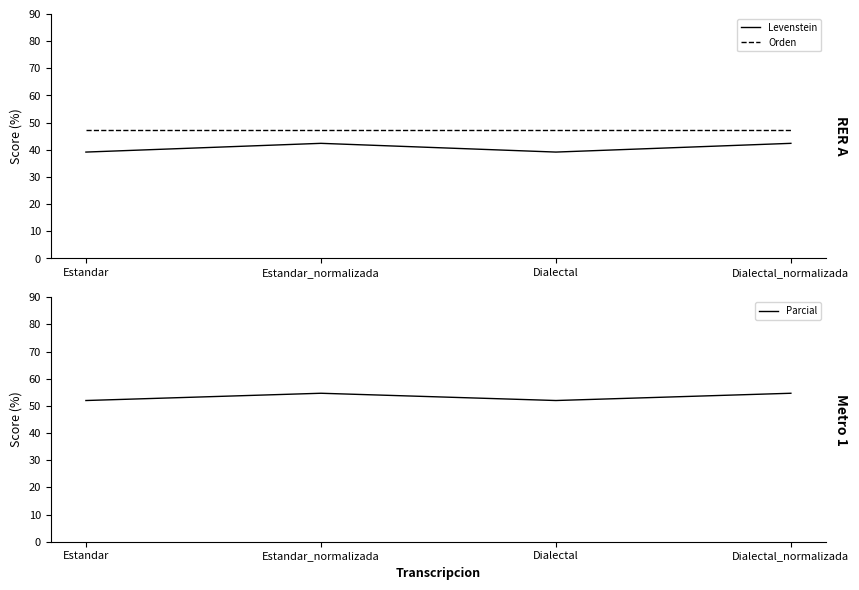

Does the chart display data point markers on the line(s)?

No